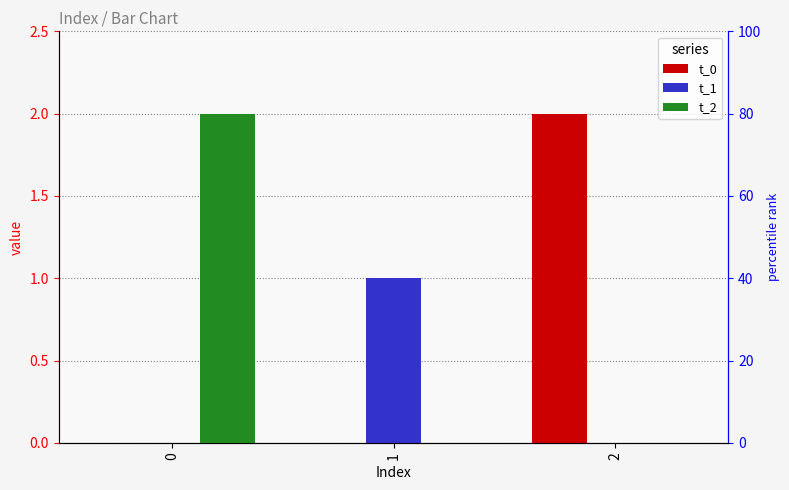

The t_1 series shows -1 at 2. True or false?

False